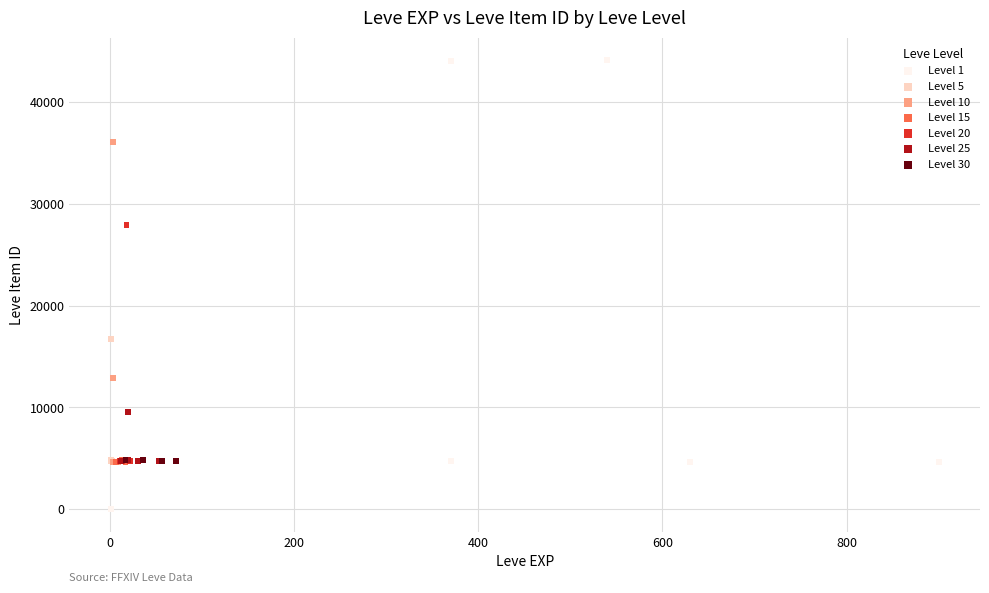

Which series has the largest Y range (max minus min)?

Level 1